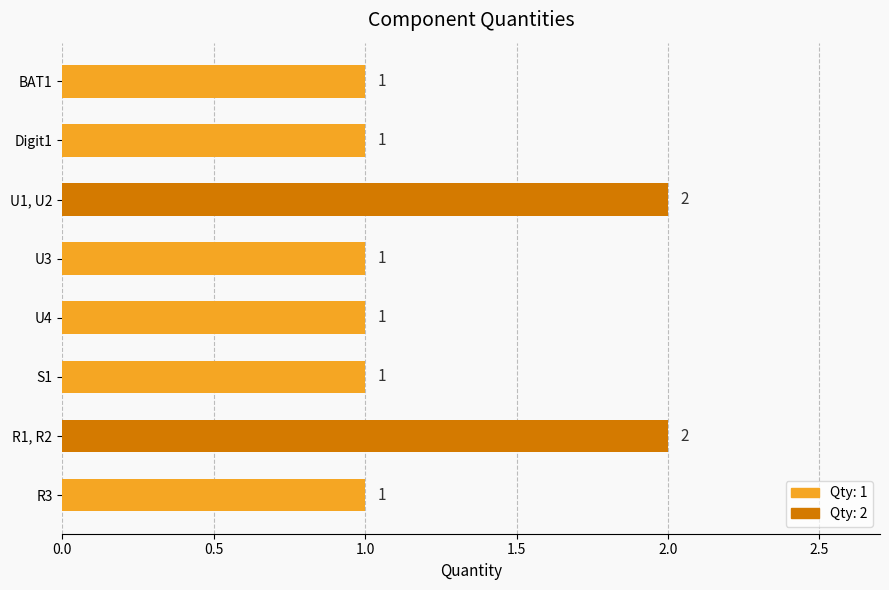

What is the label of the 5th bar from the top?

U4